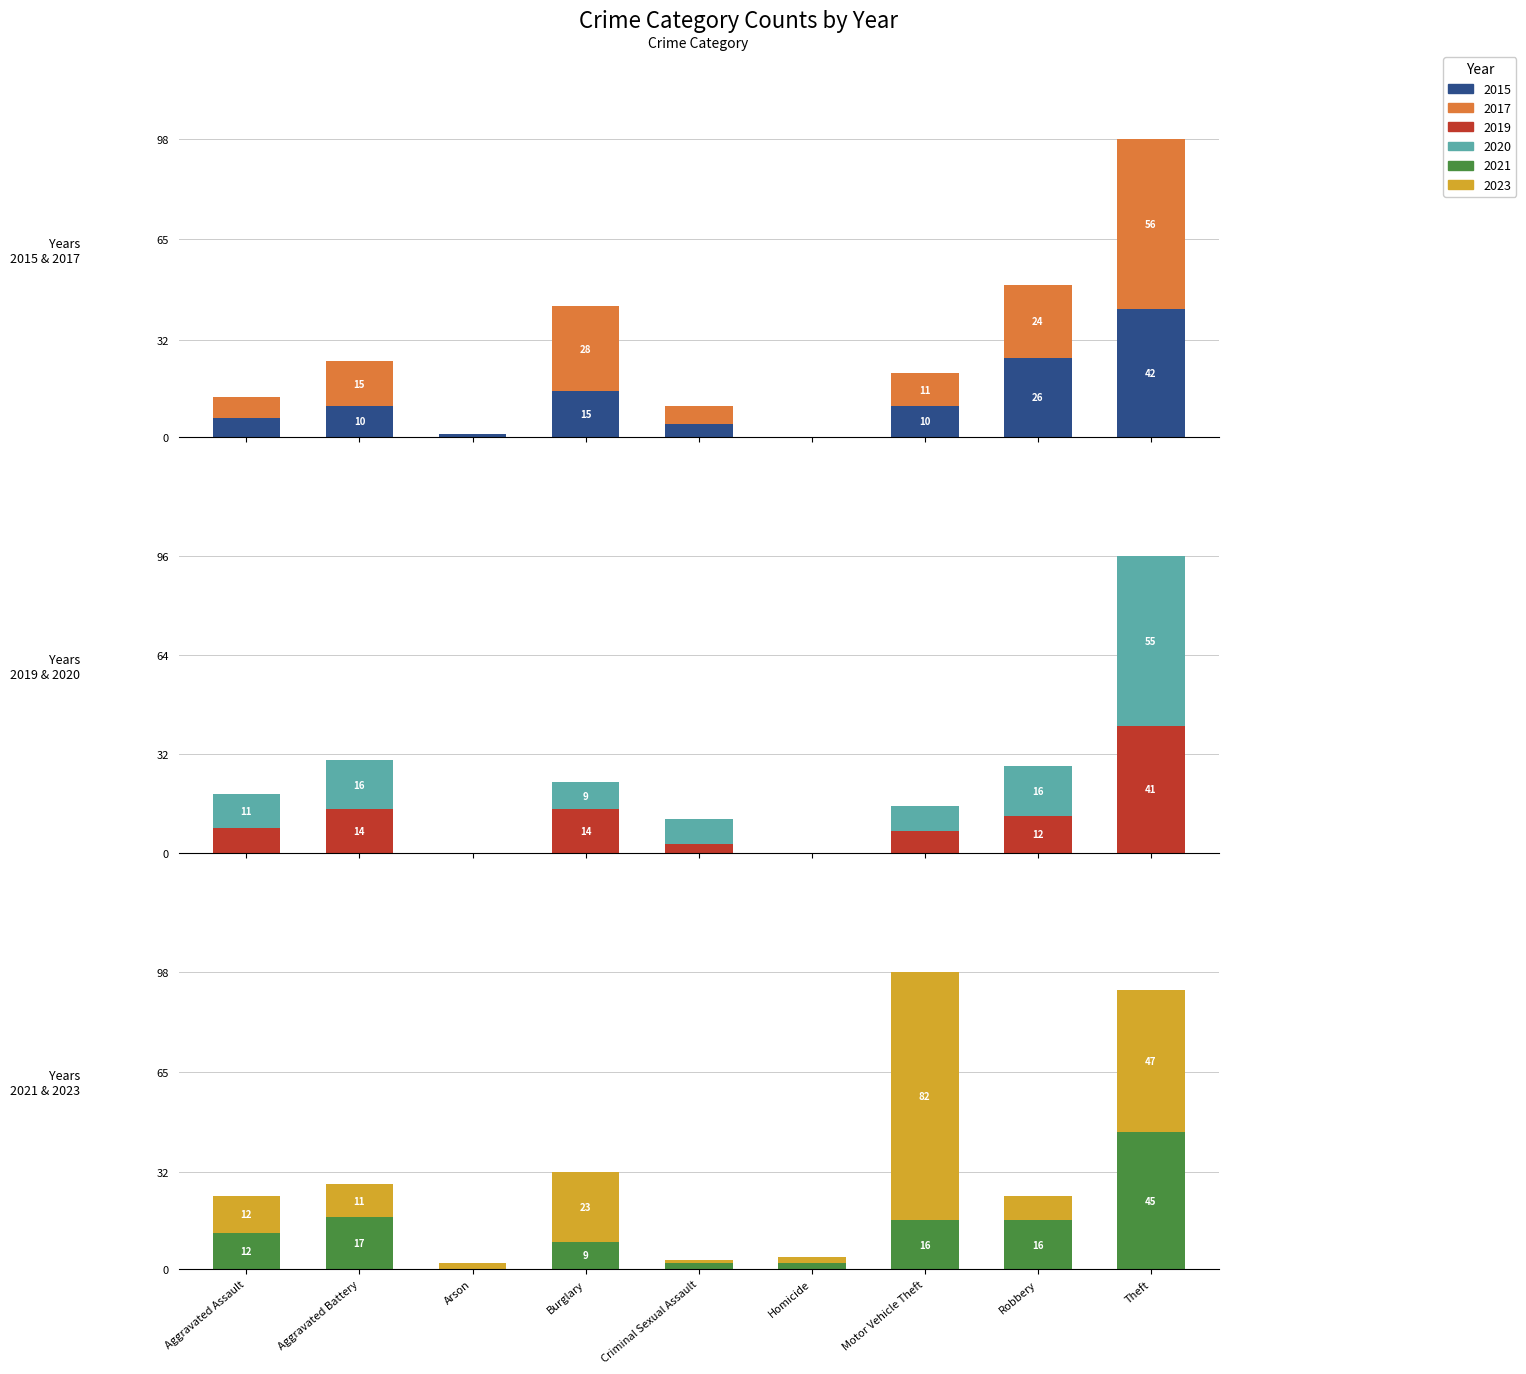

How many bars are there in total?

54